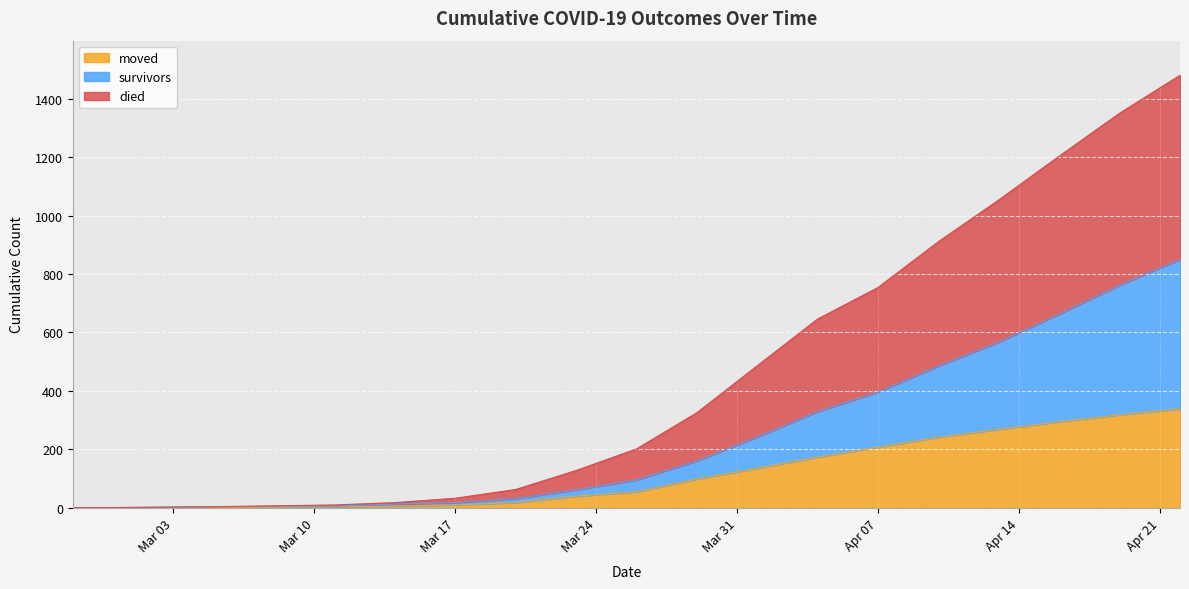

What is the average value of the moved series?

110